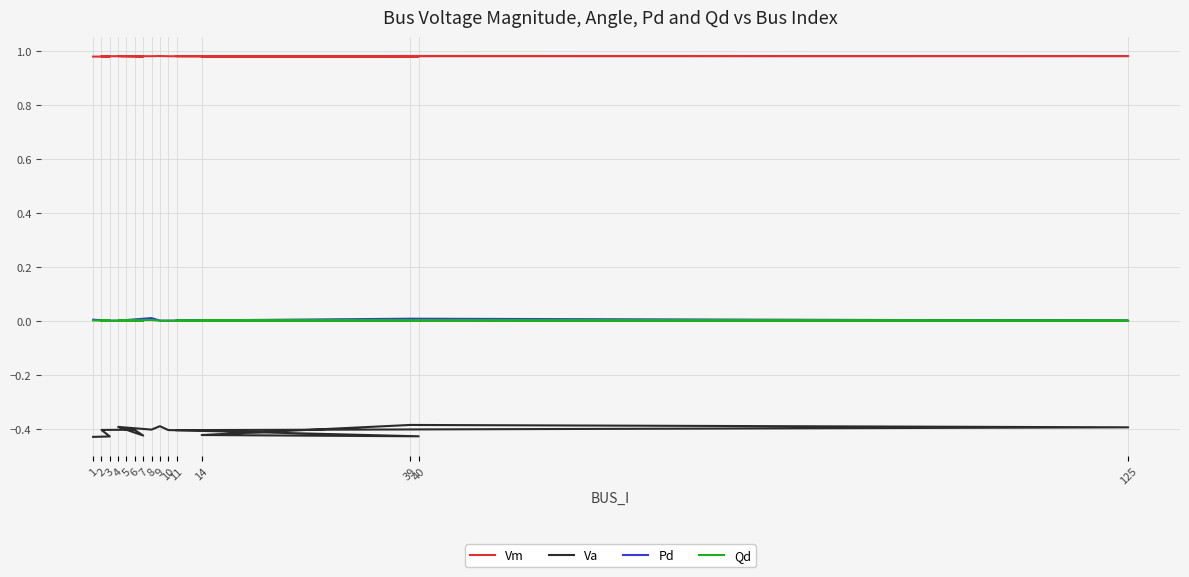

The Pd series shows 0.0 at 7. True or false?

True